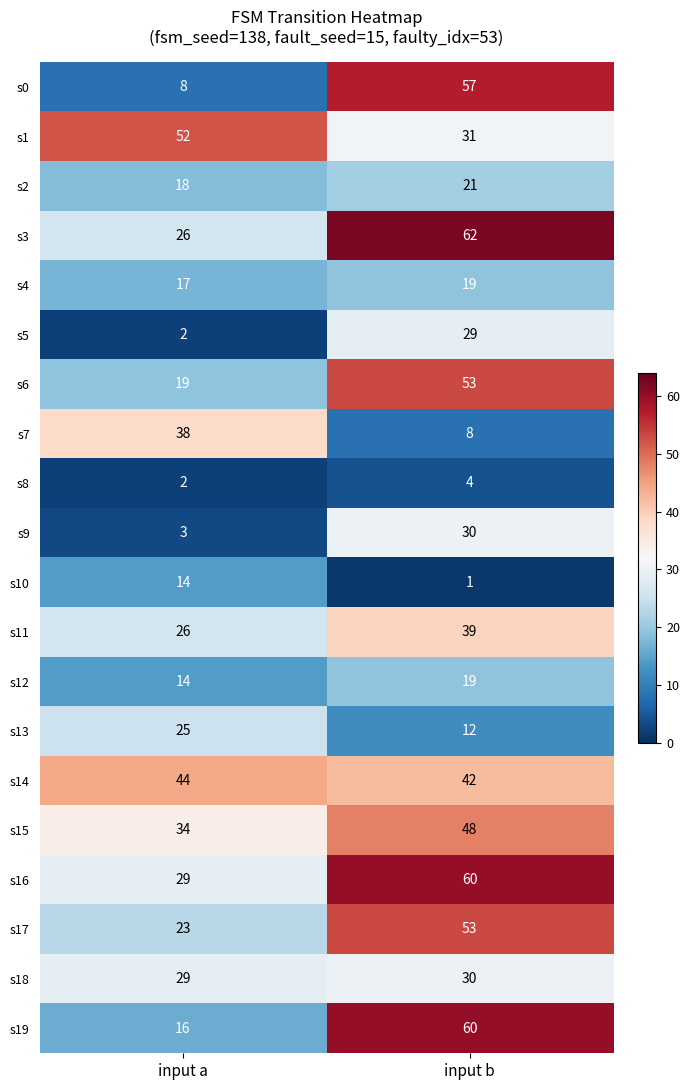

What is the total value across all series at input a?

439